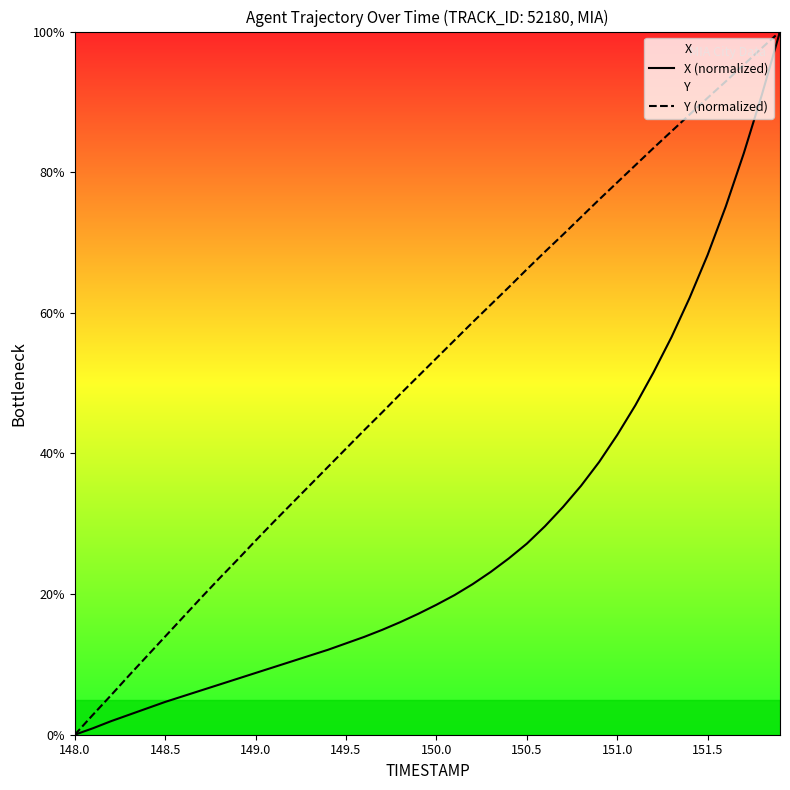

Which series has the largest total across all categories?

Y (normalized)